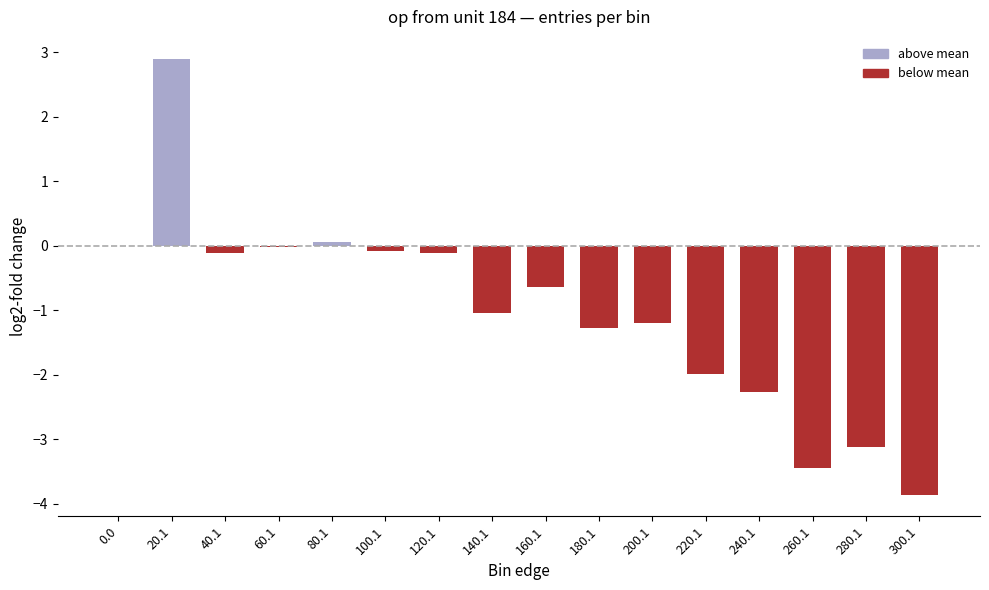

Between 200.1 and 60.1, which is larger?

60.1